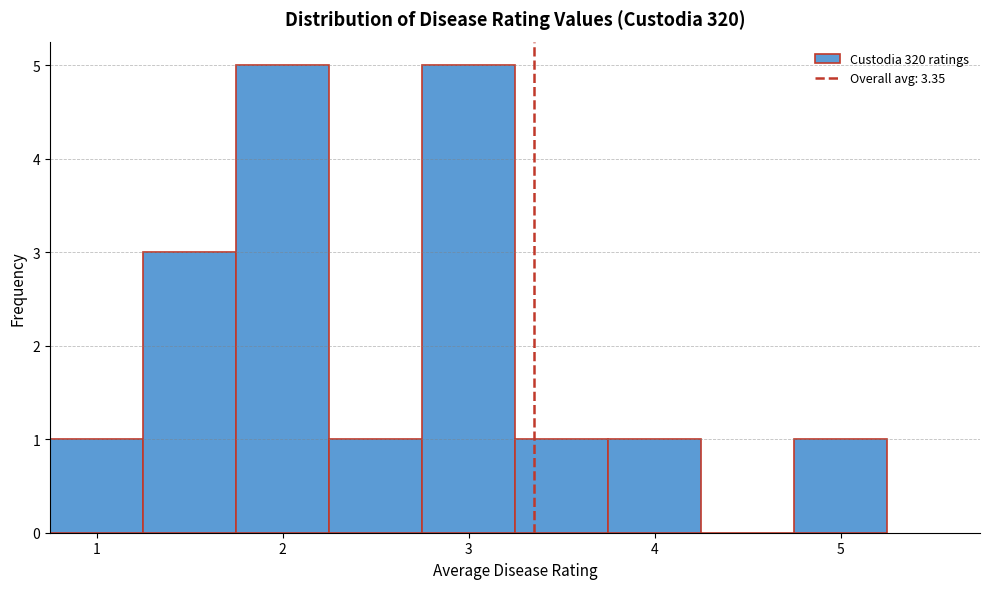

Reading left to right, list every bar in this chart as the range it spans on the x-axis followed by its height. Neither the bar edges nor the heights are printed on the chart, so give them approximately, as read against the axes.

0.75 to 1.25: 1
1.25 to 1.75: 3
1.75 to 2.25: 5
2.25 to 2.75: 1
2.75 to 3.25: 5
3.25 to 3.75: 1
3.75 to 4.25: 1
4.25 to 4.75: 0
4.75 to 5.25: 1